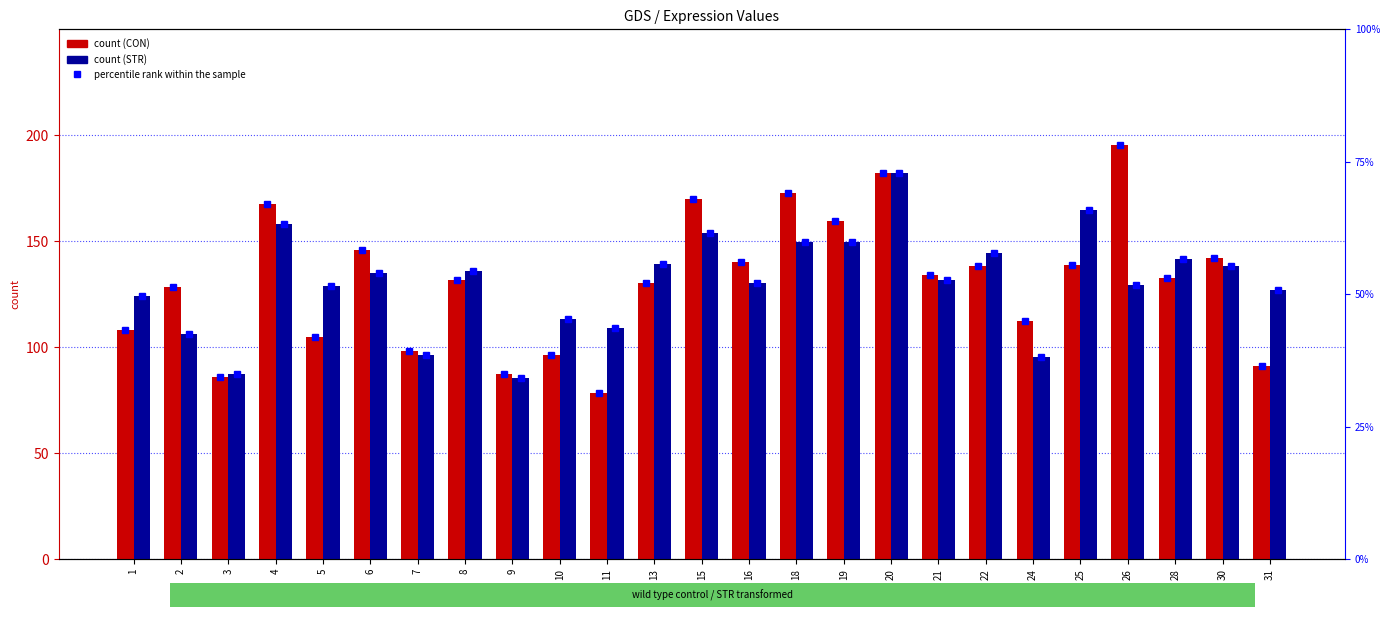

Which category has the lowest value in the STR series?

9